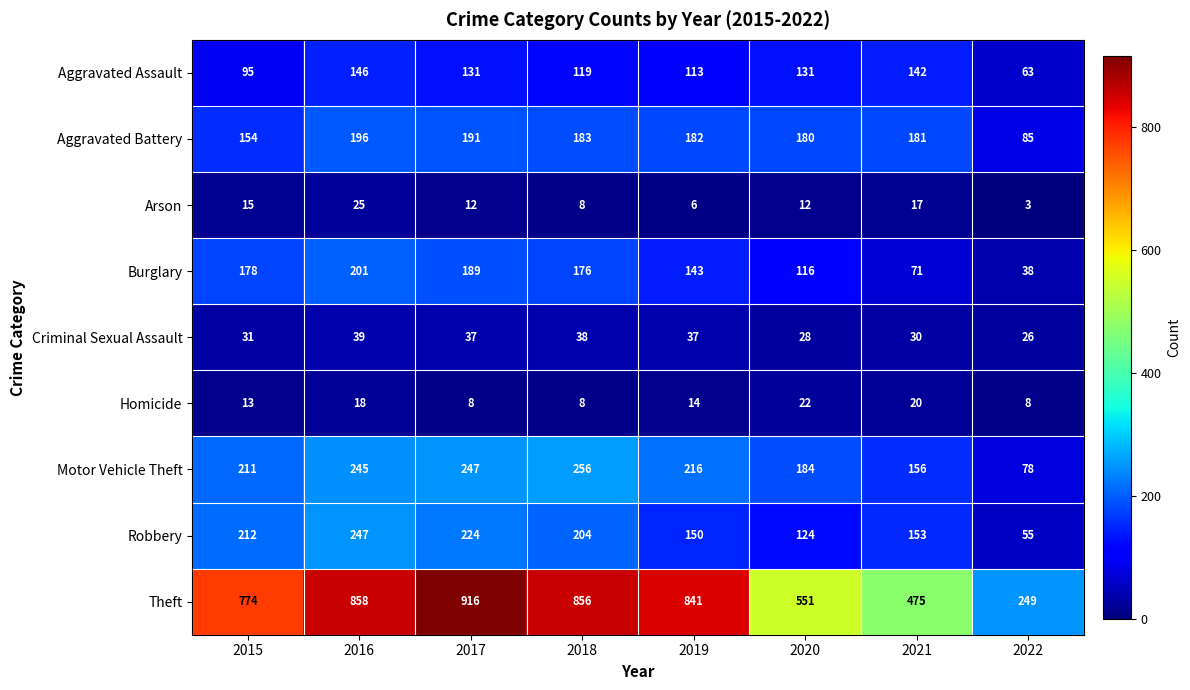

How many Homicide values are between 8 and 20?

7